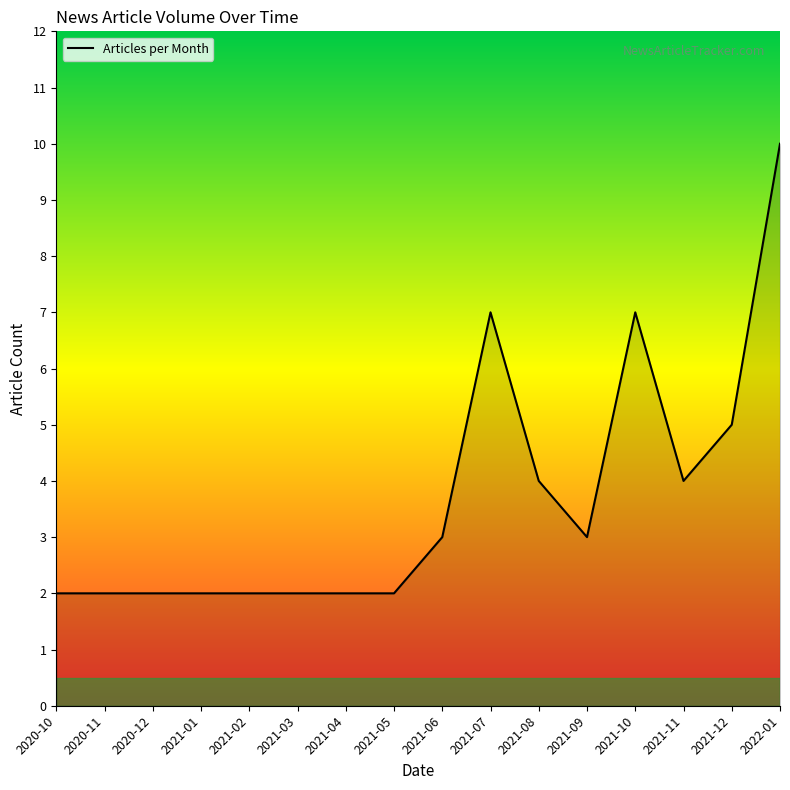

What is the sum of the values at 2021-03 and 2021-08?

6